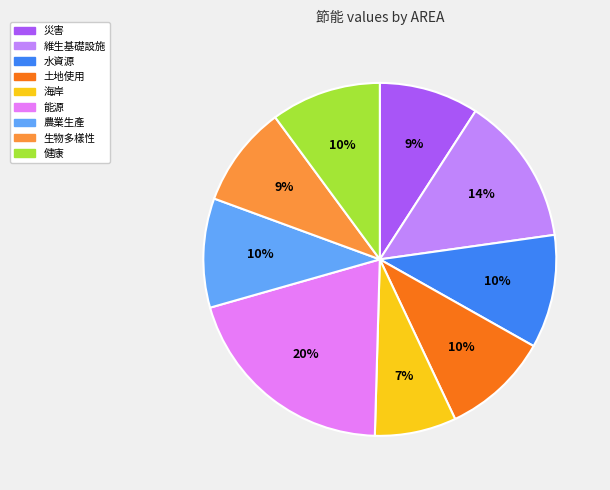

The 土地使用 slice represents 10% of the pie. True or false?

True